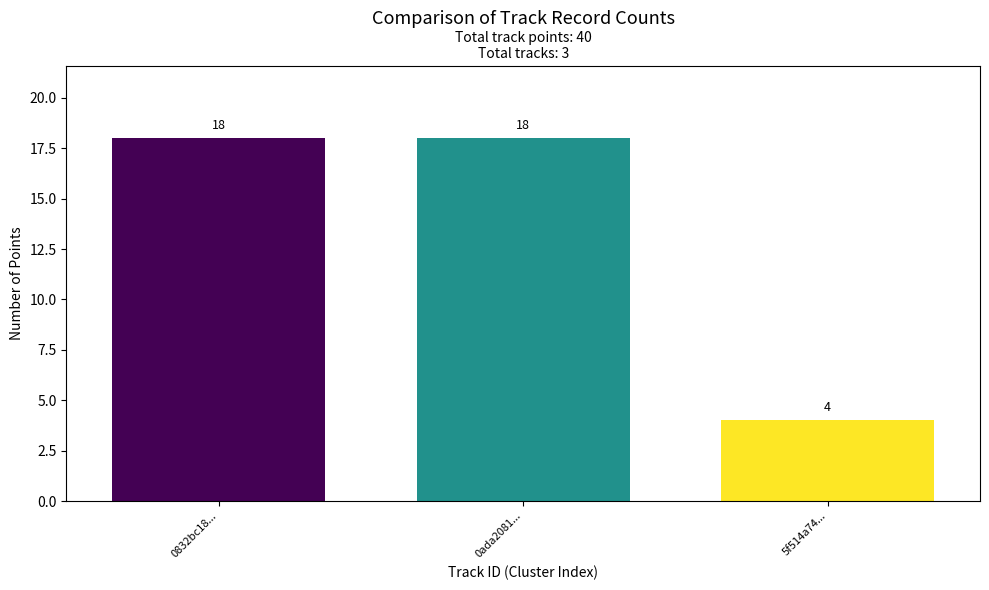

What is the difference between the maximum and minimum values?

14